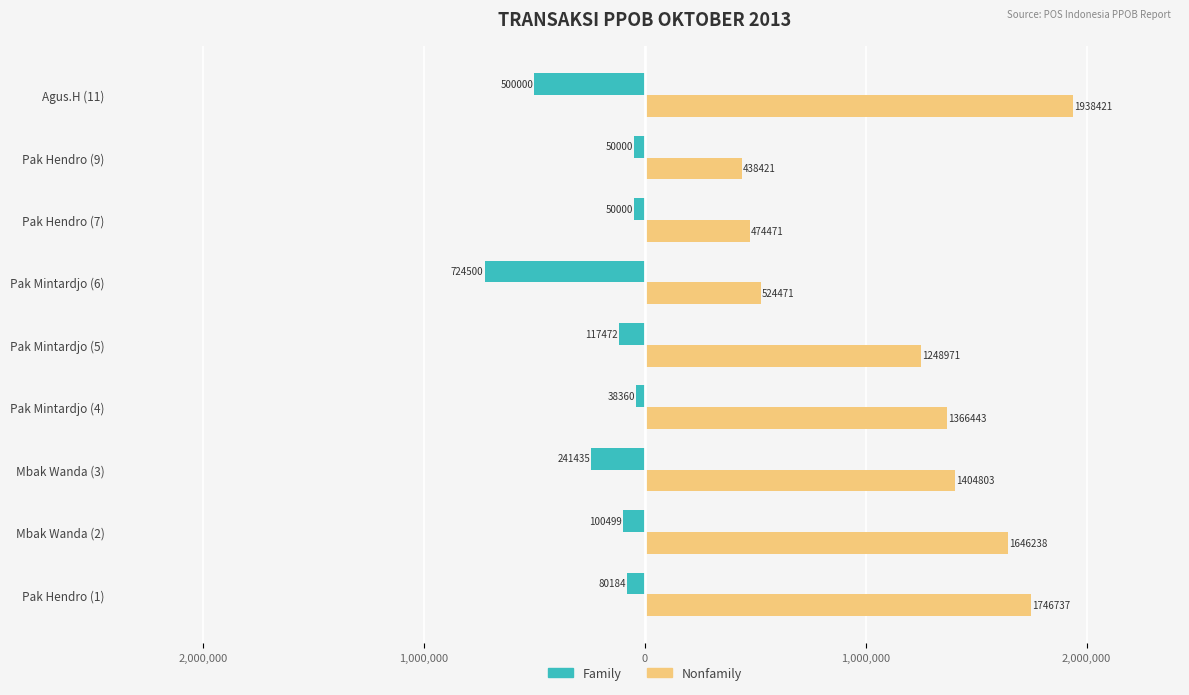

List the series in order of their peak value, lowest first.

Family, Nonfamily